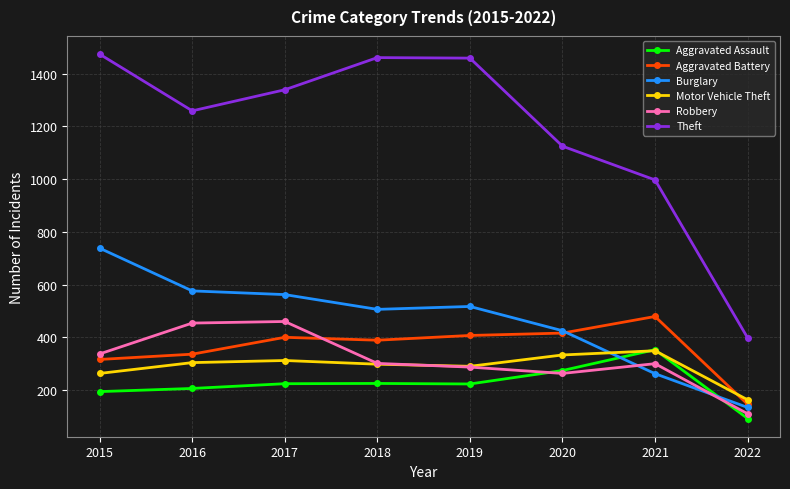

What is the total value across all series at 2016?

3135